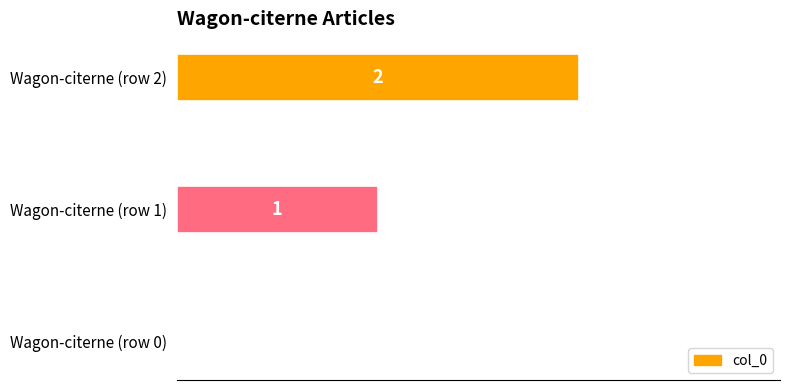

What is the sum of all values?

3